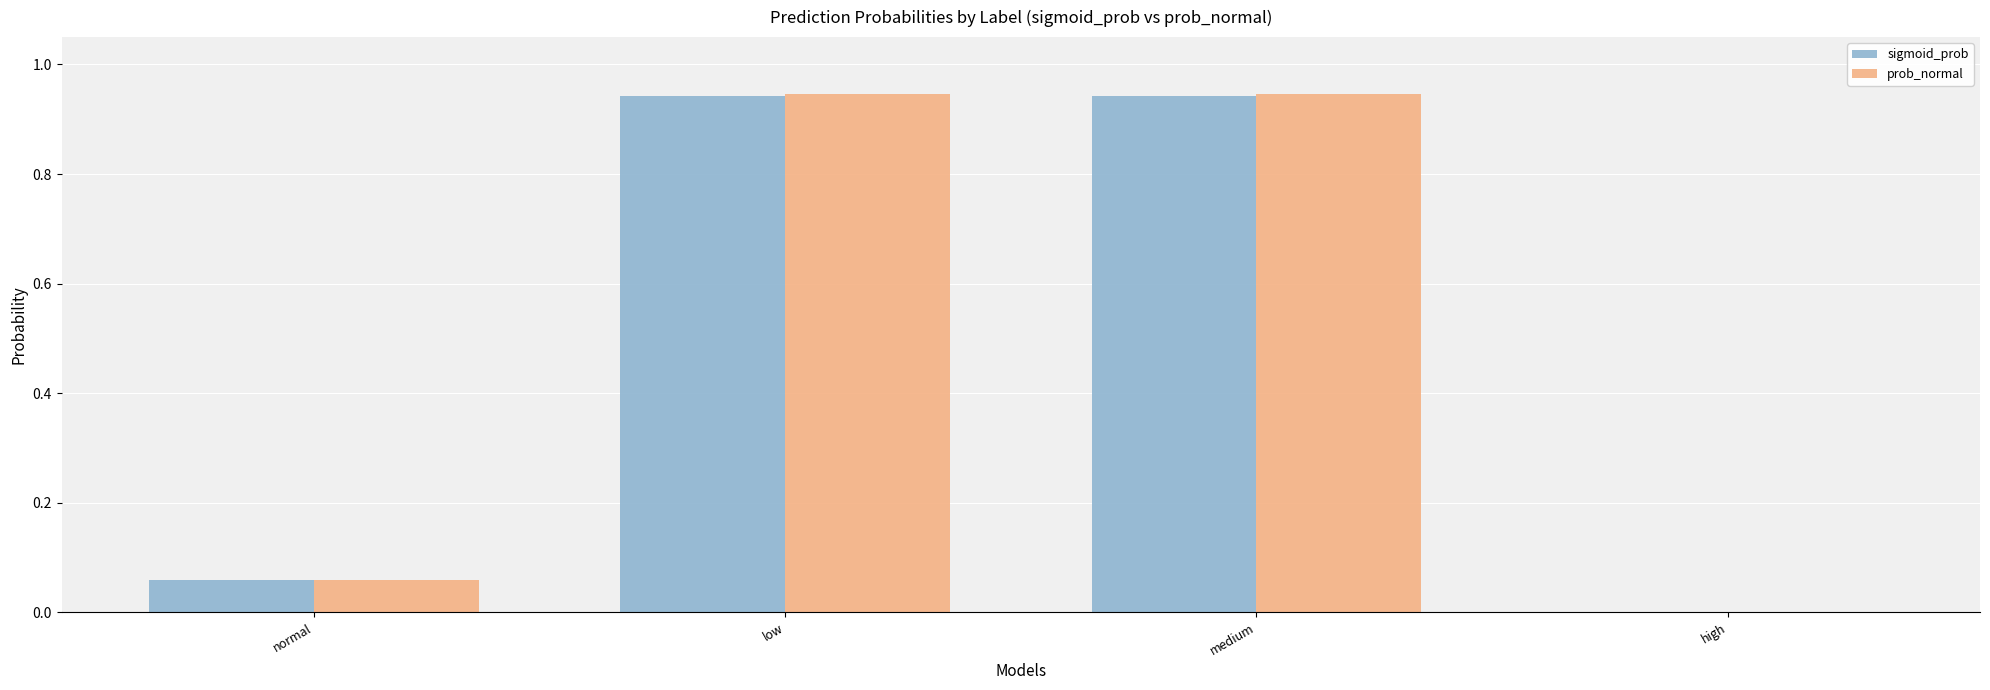

Which series has the widest spread of values?

prob_normal